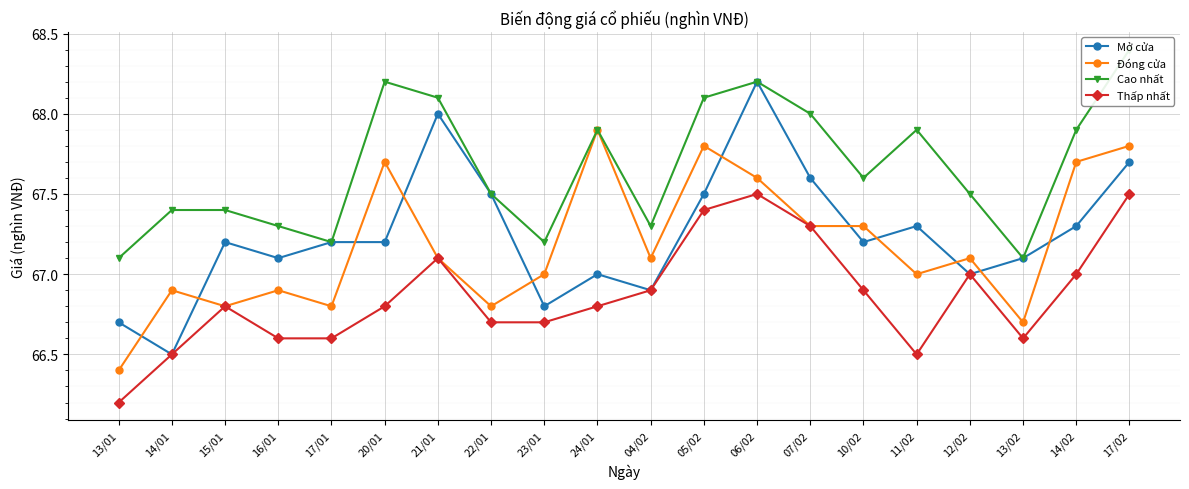

How many data points does each series have?

20